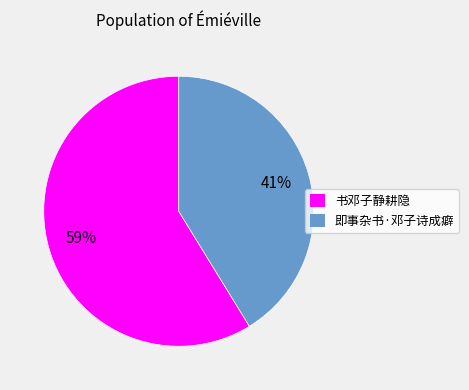

Which slice is the smallest?

即事杂书·邓子诗成癖